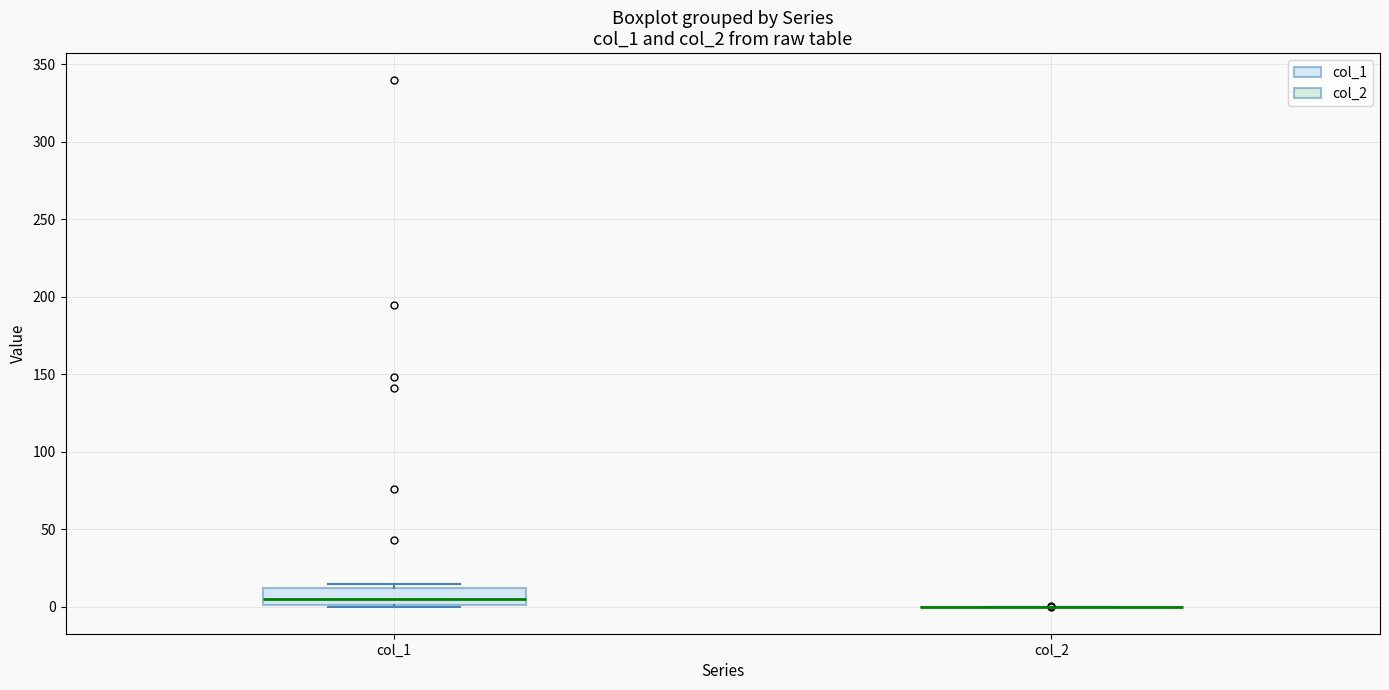

Comparing the boxes themselves (not the whiskers), which one is the tallest?

col_1